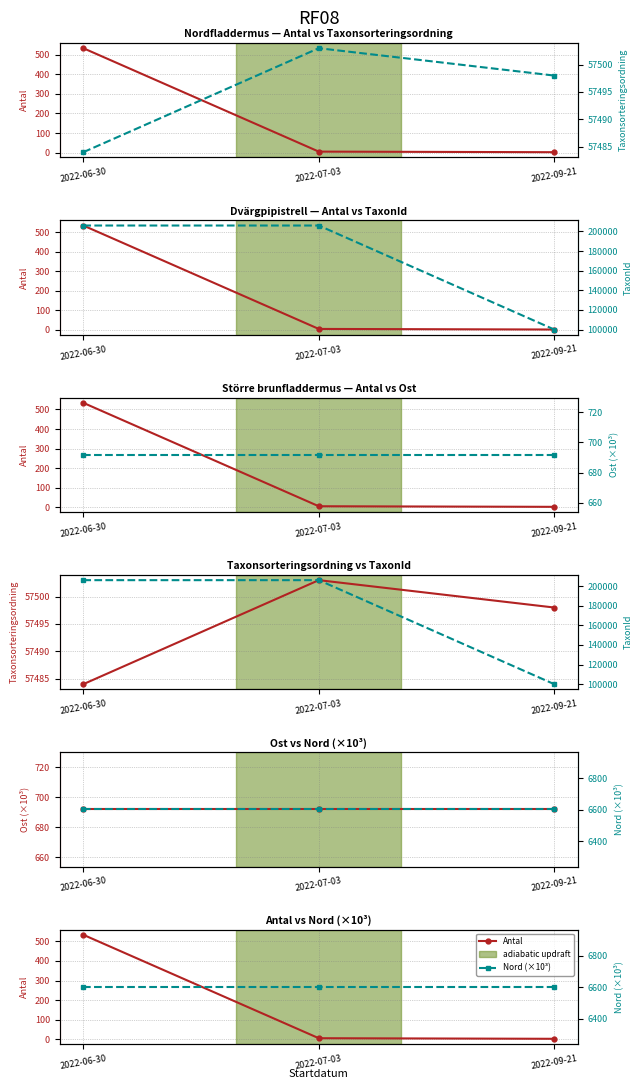

Is it true that TaxonId equals 205998.0 at 2022-06-30?

True